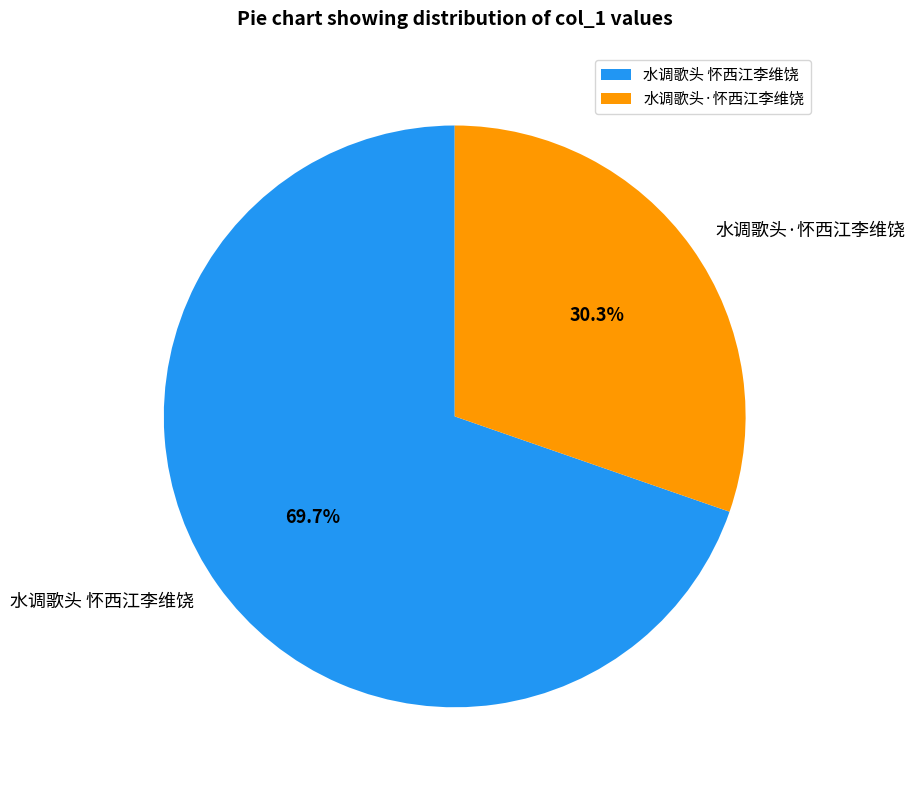

Combined, do 水调歌头·怀西江李维饶 and 水调歌头 怀西江李维饶 account for over 50%?

Yes